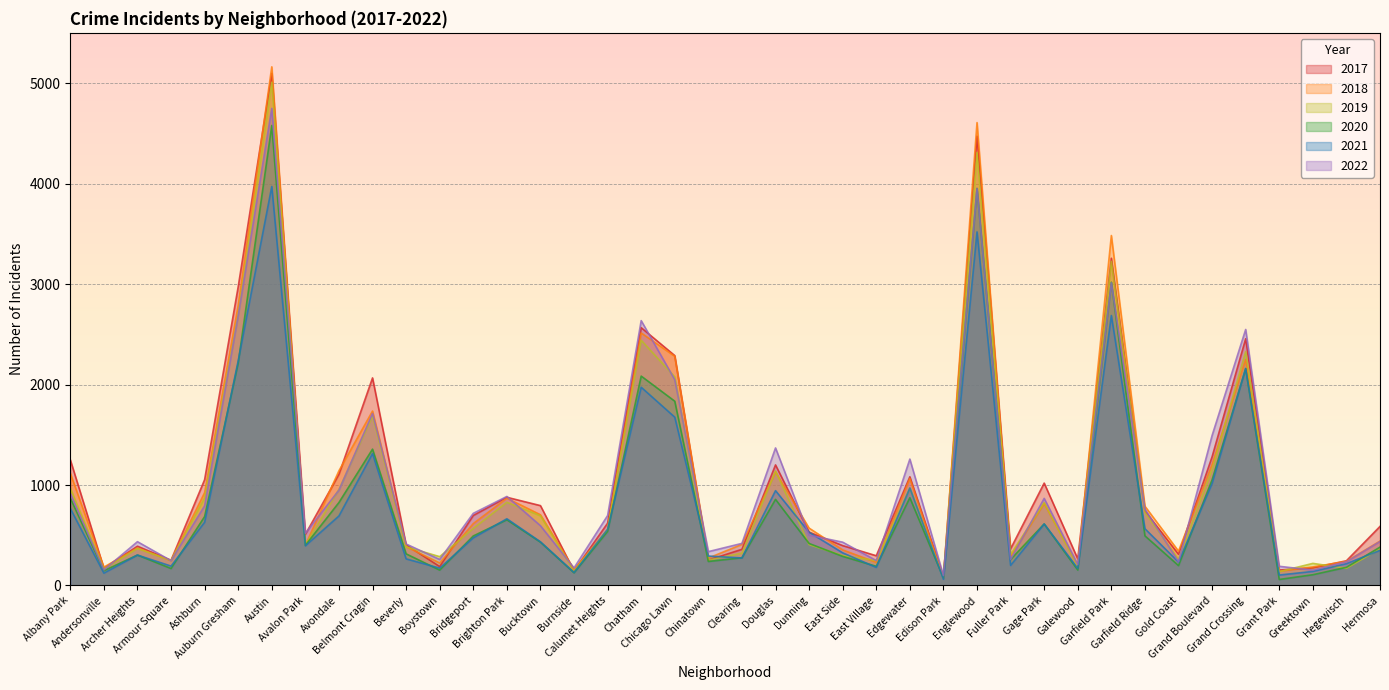

The 2017 series shows 1590 at Douglas. True or false?

False